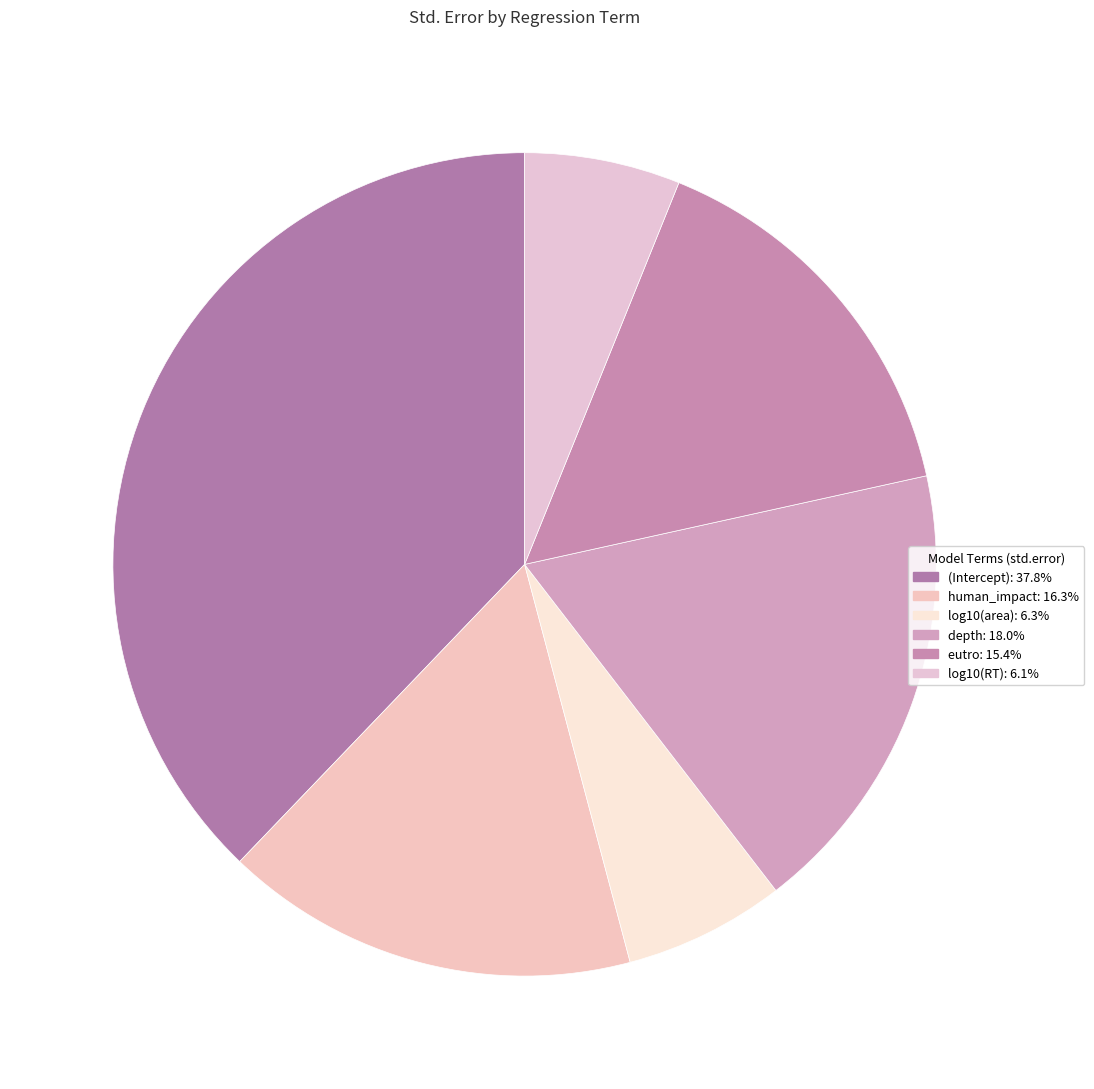

Is eutro the majority of the pie?

No